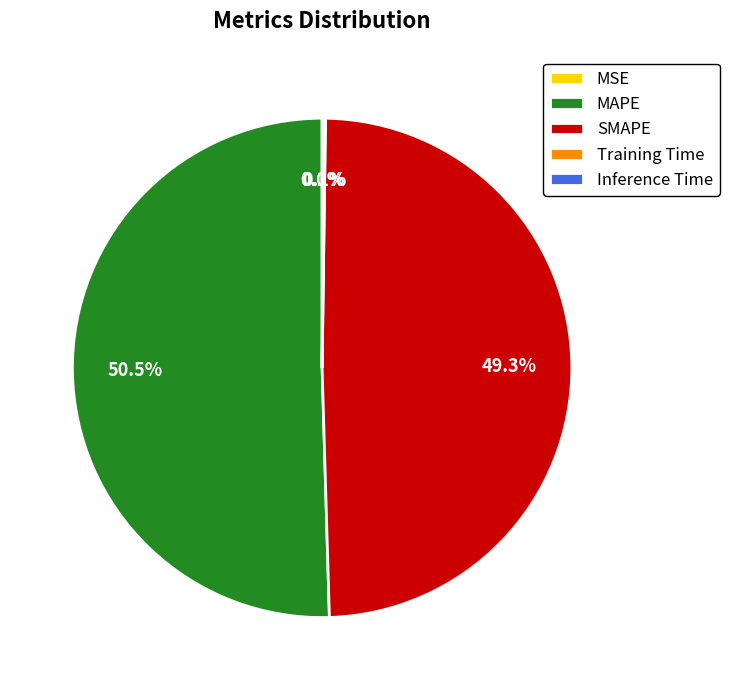

Which category has the biggest portion of the pie?

MAPE